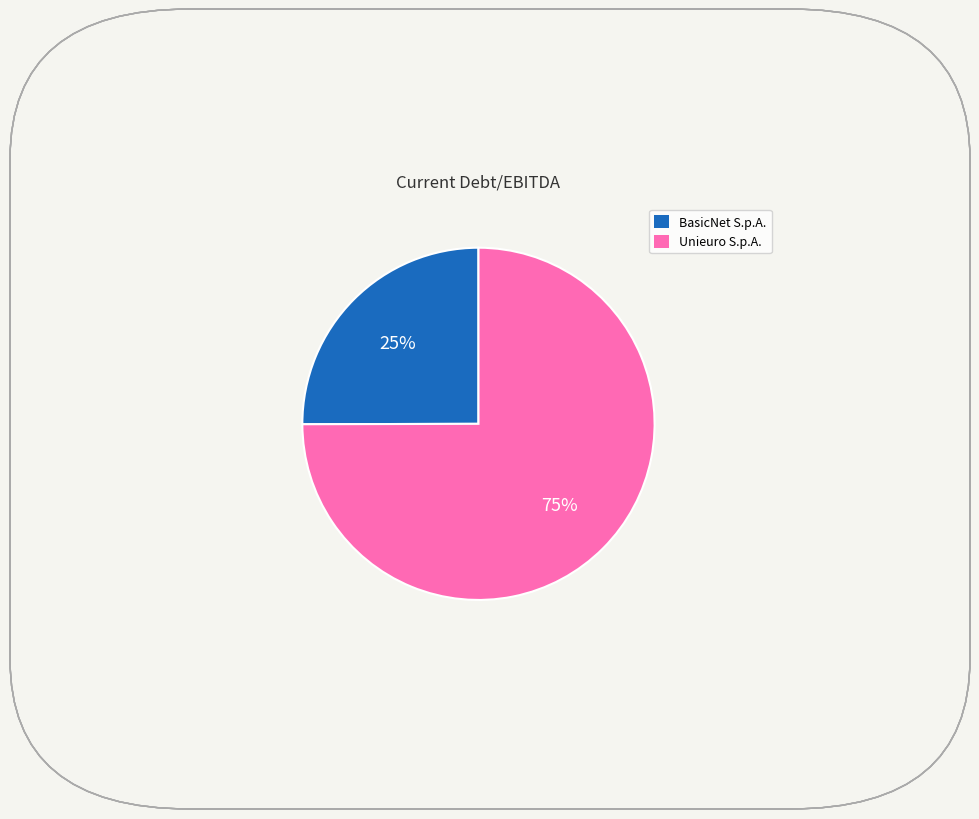

To the nearest percent, what is the average slice percentage?

50%